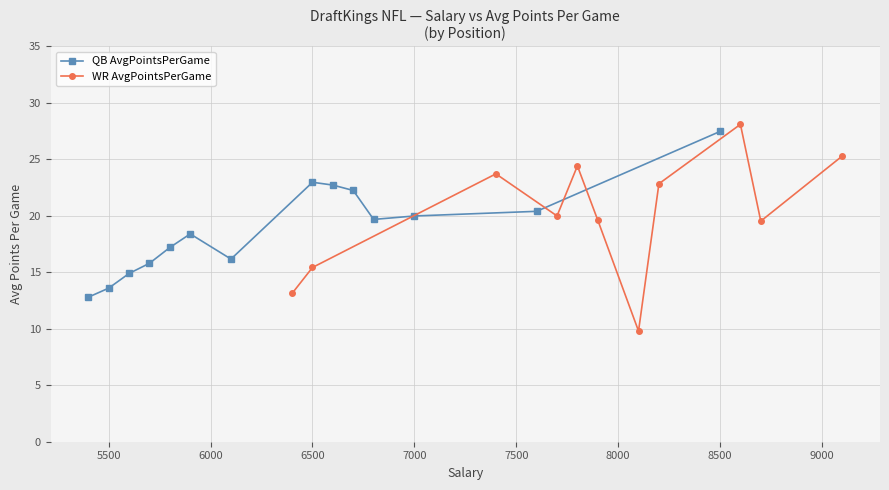

What is the highest value of the WR AvgPointsPerGame series?

28.1